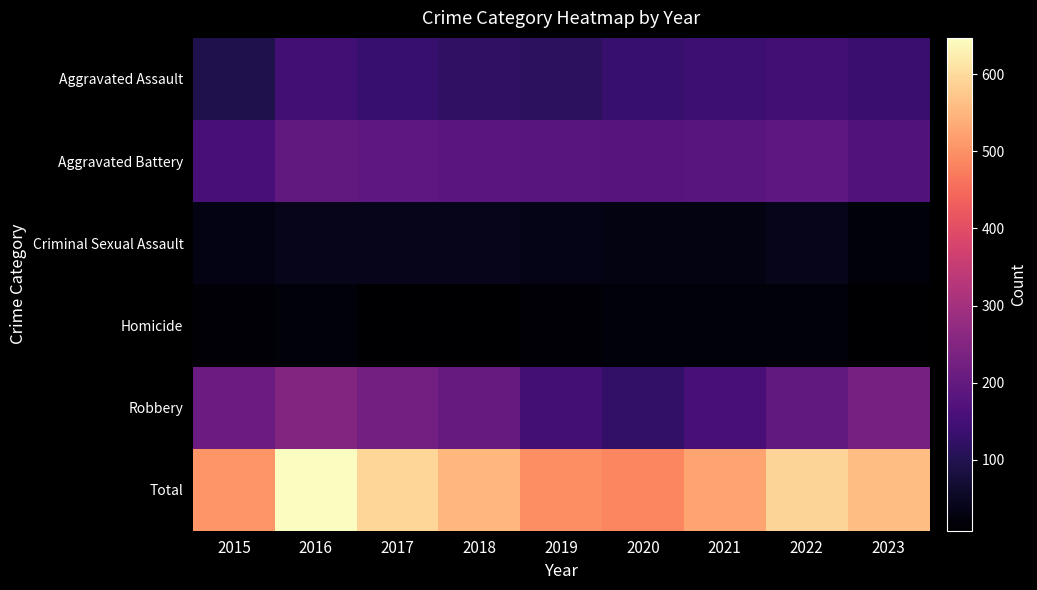

What is the greatest value displayed?

647